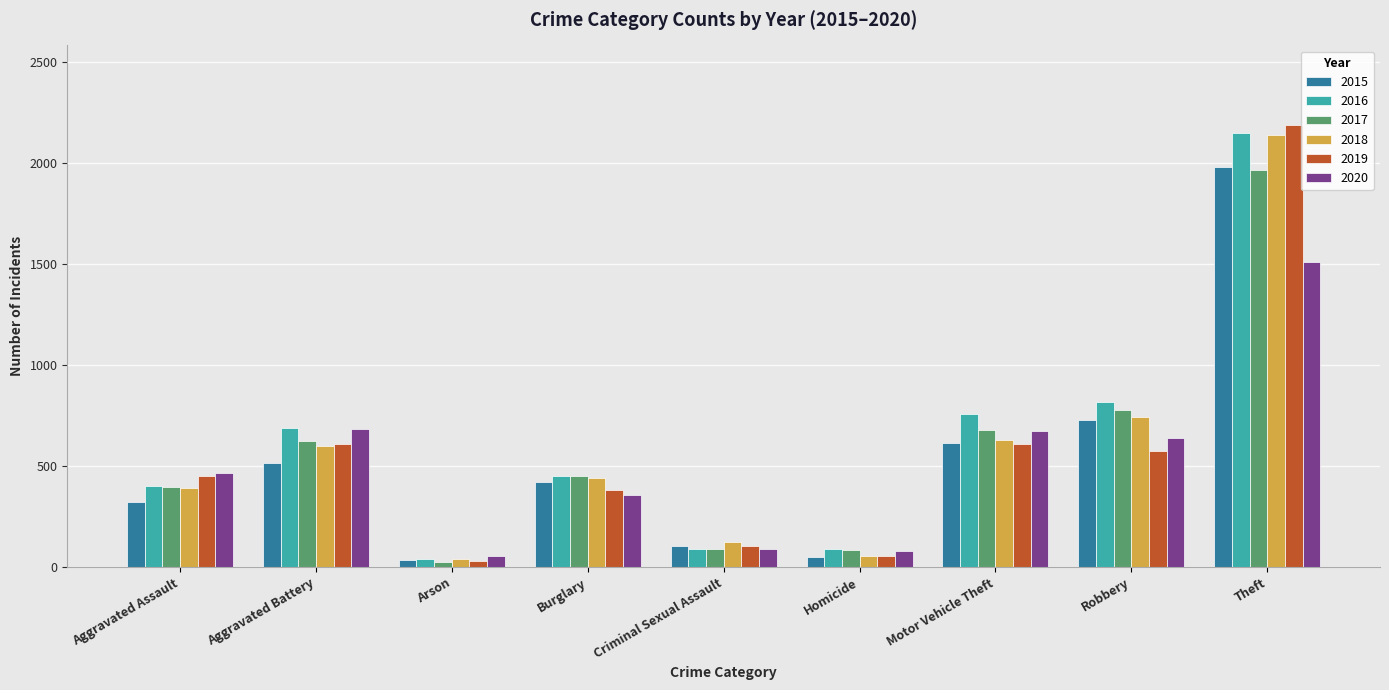

Is the value of 2020 at Aggravated Battery greater than the value of 2019 at Arson?

Yes